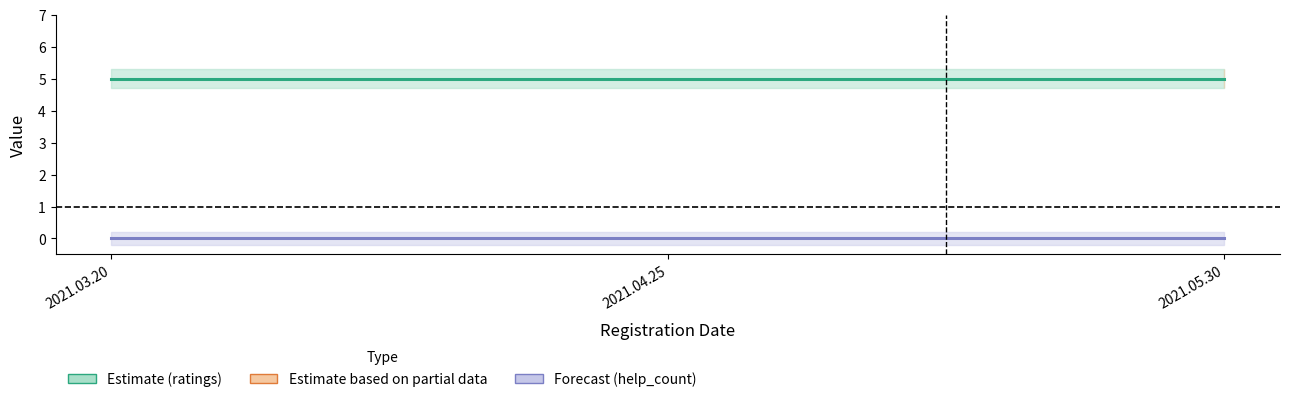

Reading right to left, list all the values displayed in this chart.

ratings (Estimate): 5	5	5
help_count (Forecast): 0	0	0